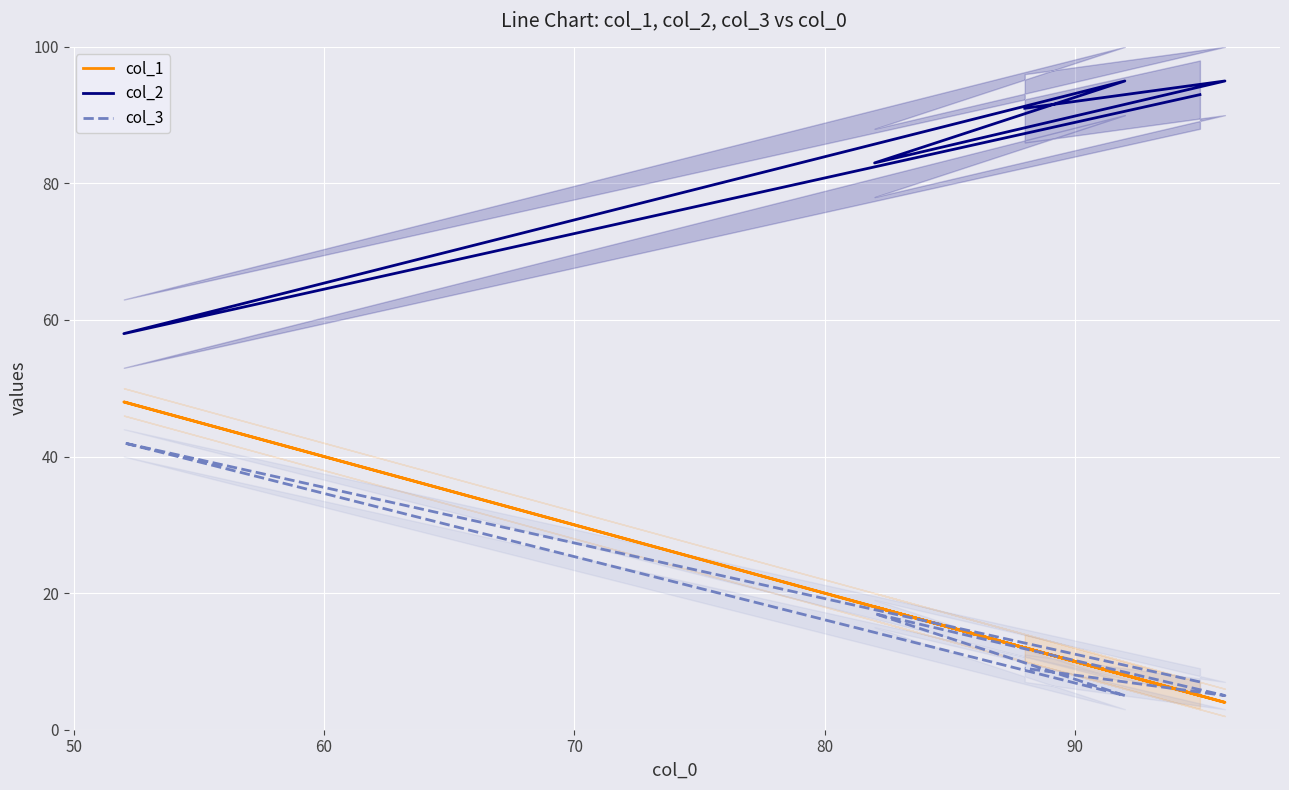

Does the chart display data point markers on the line(s)?

No